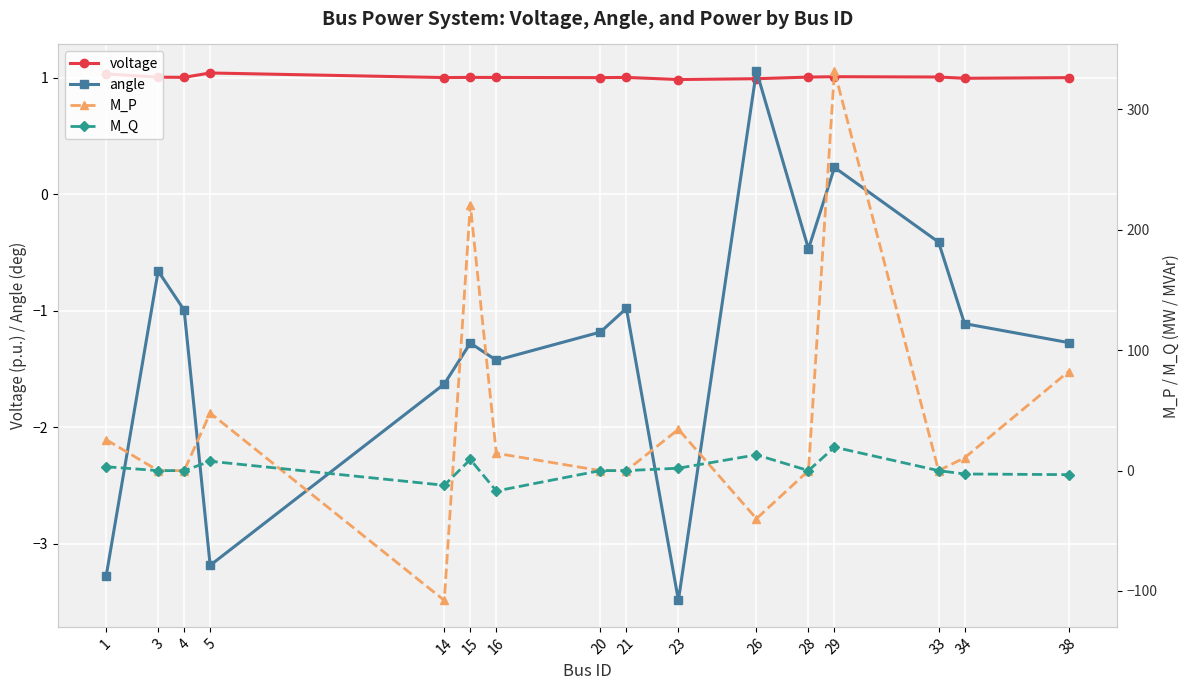

Between which two adjacent categories do angle and voltage first intersect?

23 and 26